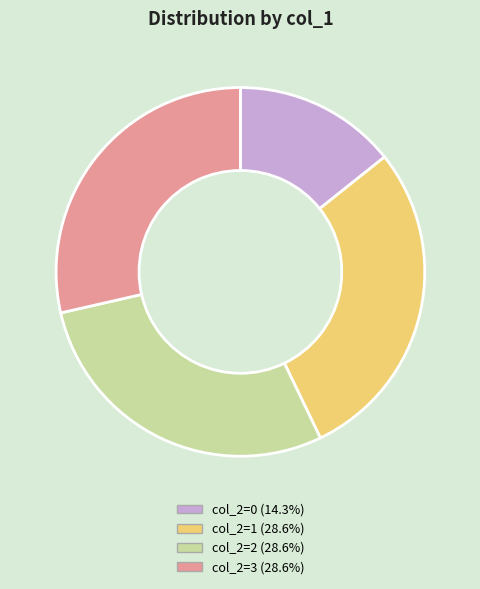

Count the number of slices in the pie.

4